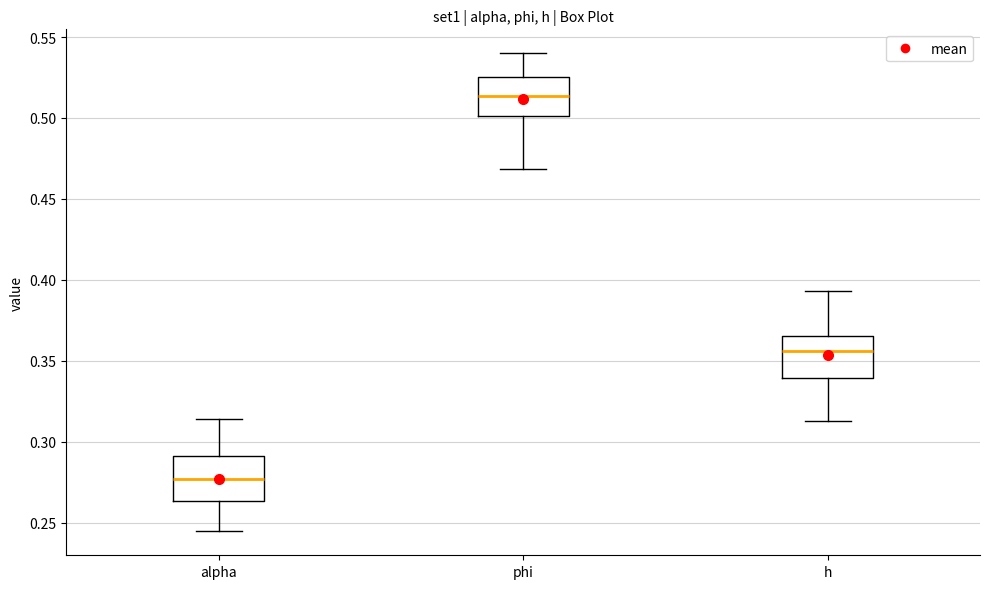

Reading left to right, transcribe this box plot: for each box, give where its median line is, the range the box spans, and where its two whiskers end, as read against the y-axis. The values are not printed on the chart, so give them approximately, as read against the axis.

alpha: median 0.275, box 0.265 to 0.290, whiskers 0.245 to 0.315
phi: median 0.515, box 0.500 to 0.525, whiskers 0.470 to 0.540
h: median 0.355, box 0.340 to 0.365, whiskers 0.315 to 0.395